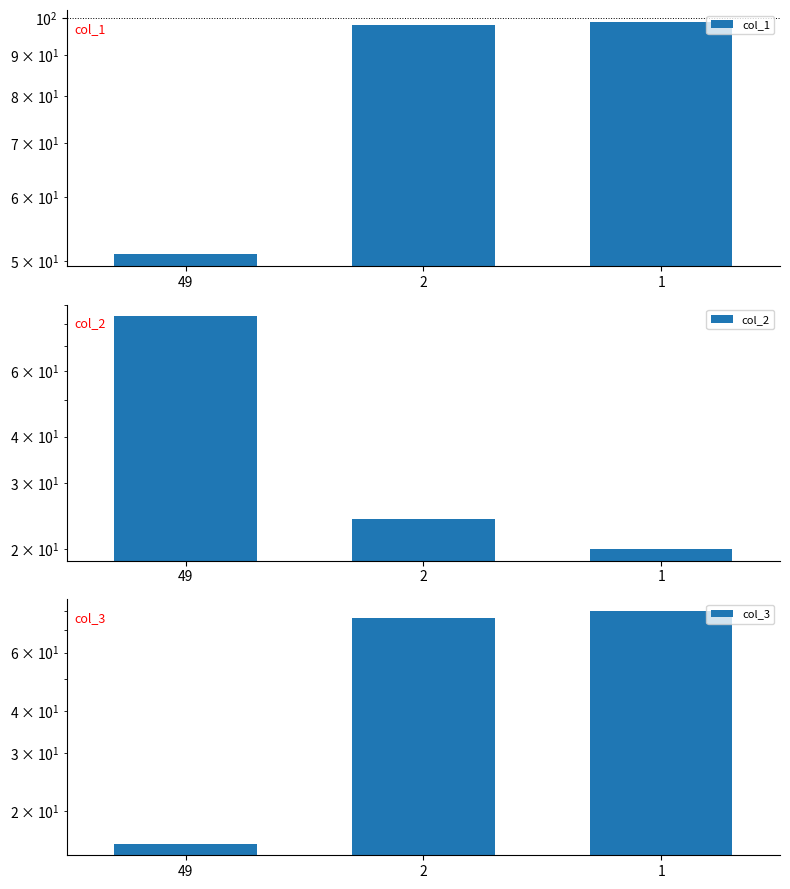

What is the greatest value displayed?

99